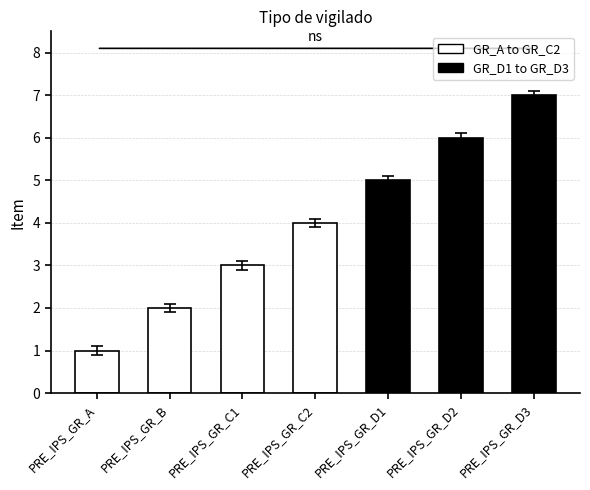

What is the sum of all values?

28